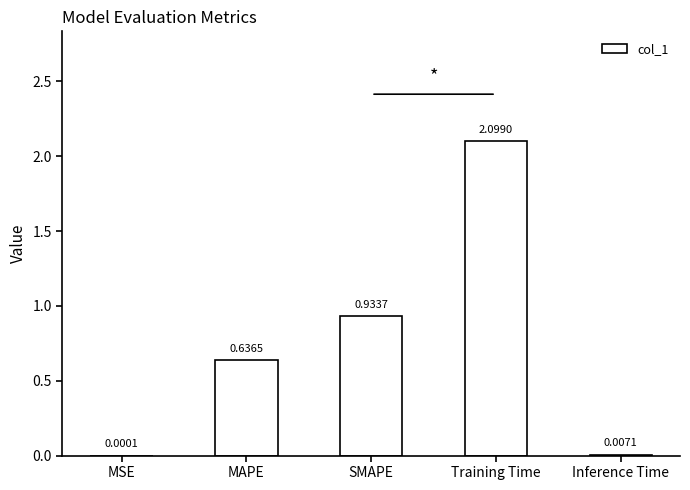

Are the bars grouped side by side (vs. stacked)?

No